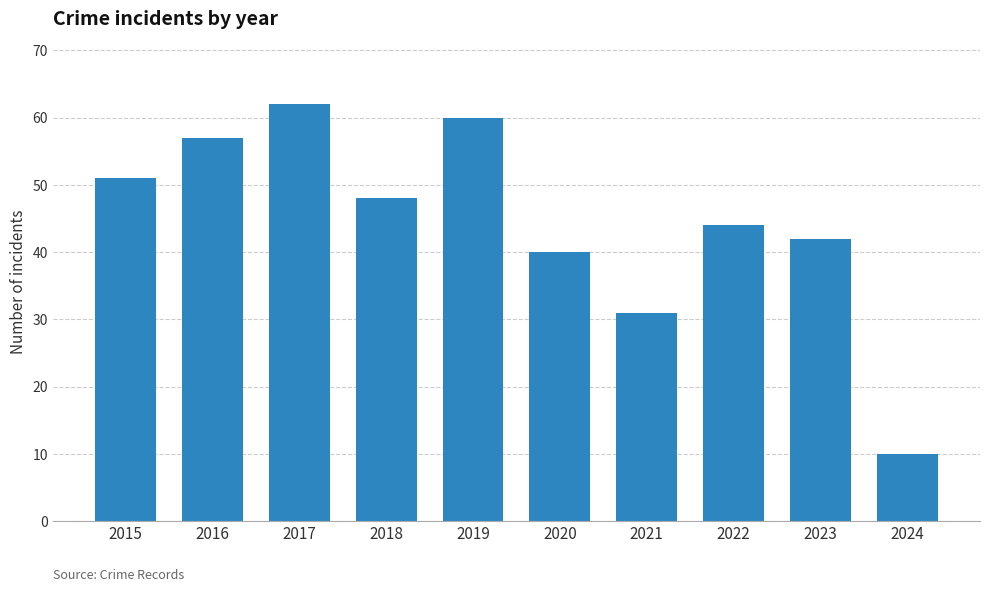

Reading right to left, what are all the values shown in this chart?

2024=10	2023=42	2022=44	2021=31	2020=40	2019=60	2018=48	2017=62	2016=57	2015=51